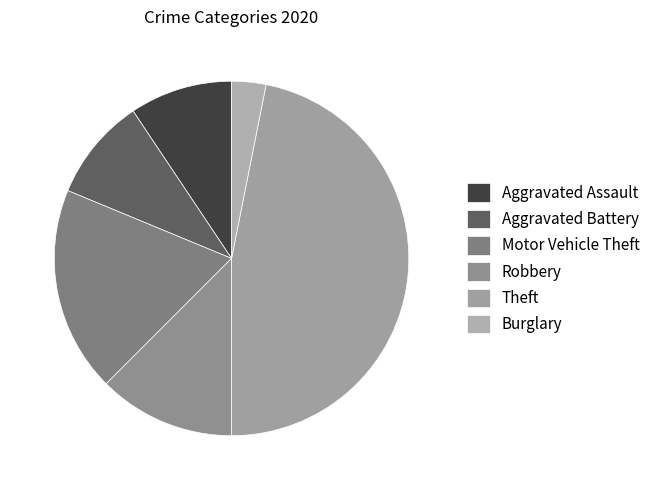

How many segments does this pie chart have?

6